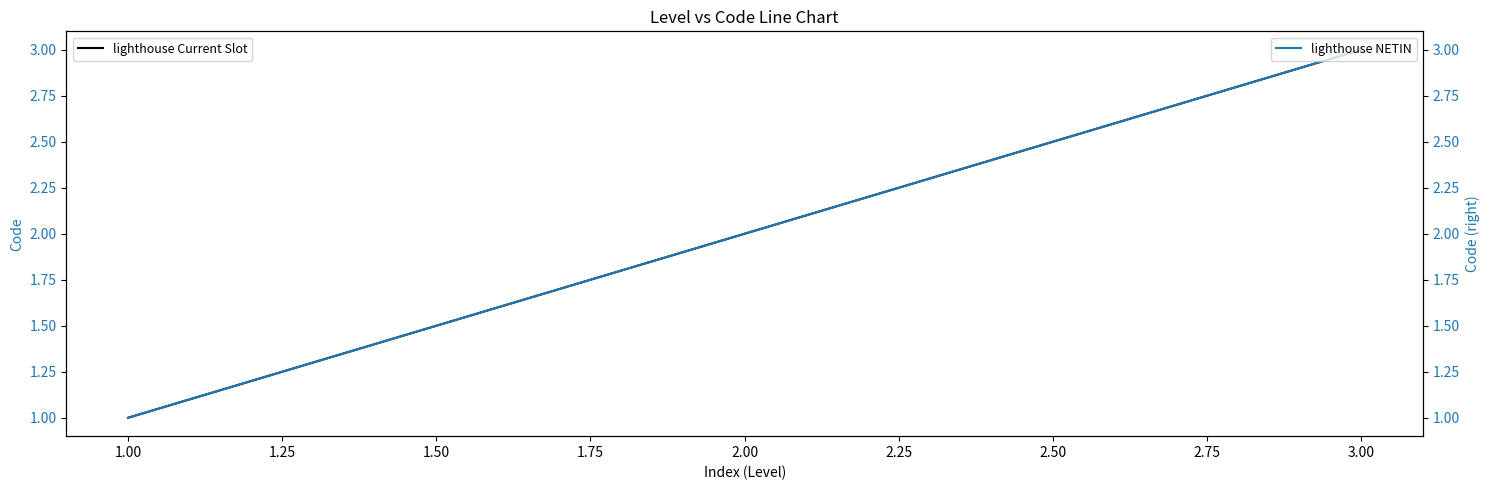

What are all the series names shown in the legend?

lighthouse Current Slot, lighthouse NETIN